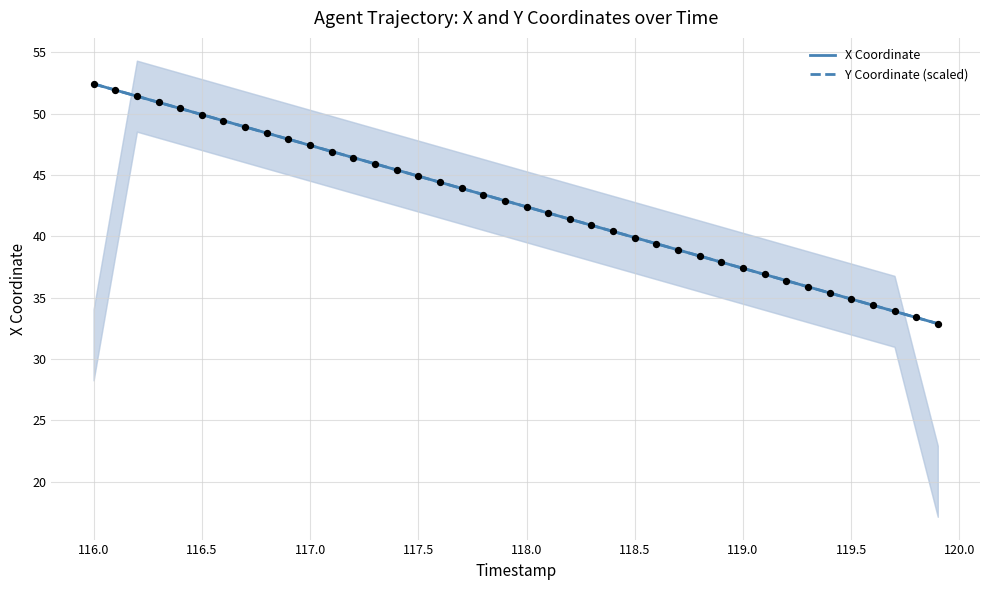

Which series reaches the maximum Y coordinate?

X Coordinate